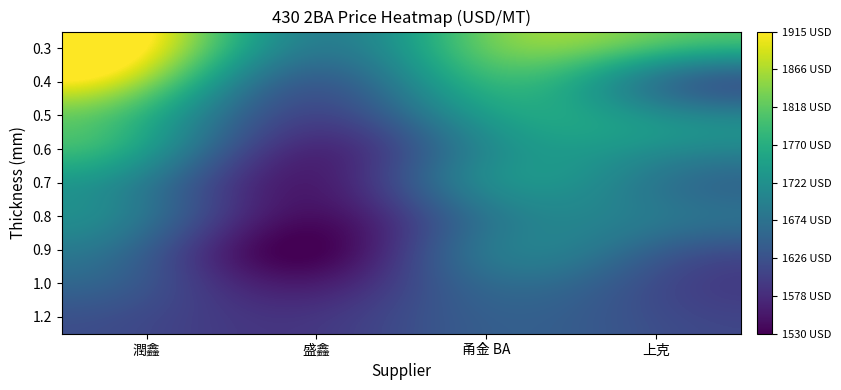

What is the total value across all series at 潤鑫?

15535.0